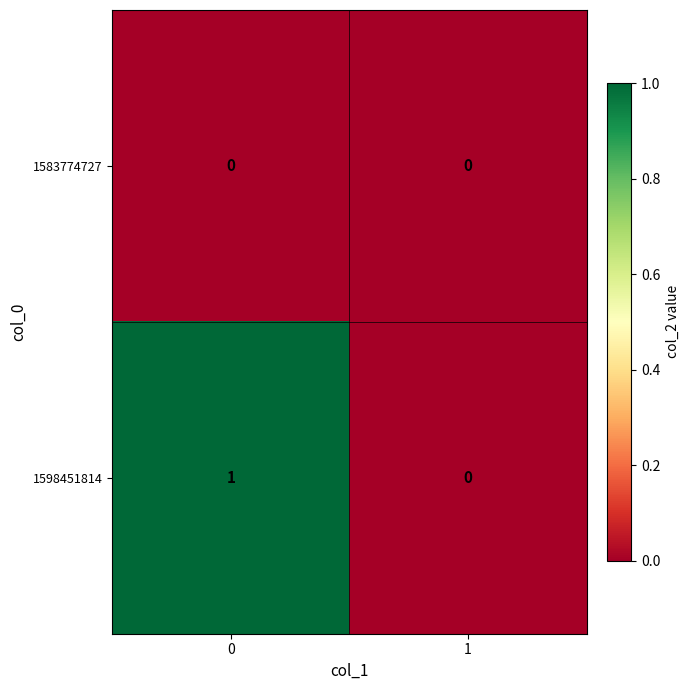

Is it true that 1598451814 equals 1 at 0?

True